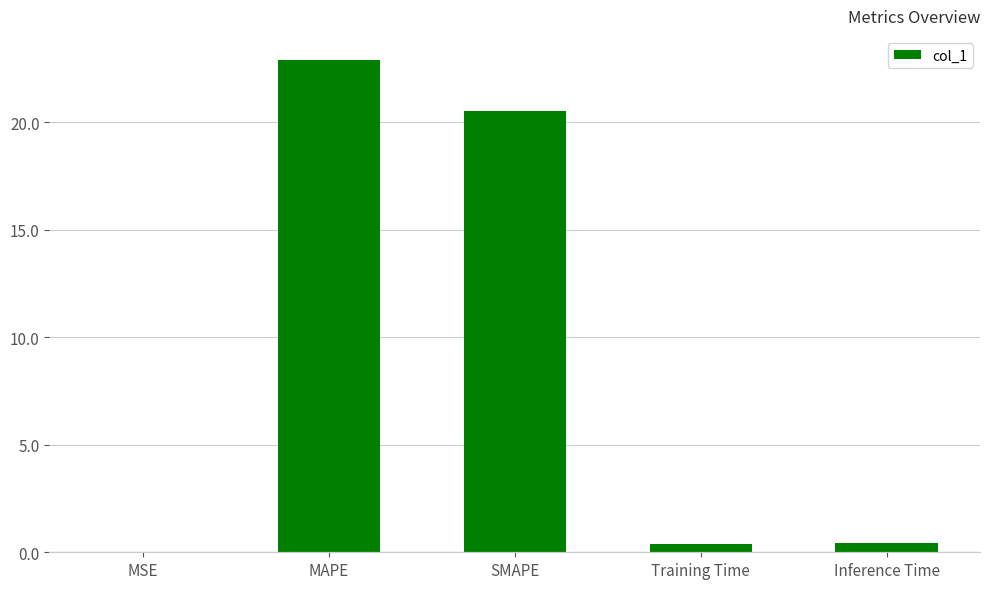

What is the sum of all values?

44.2